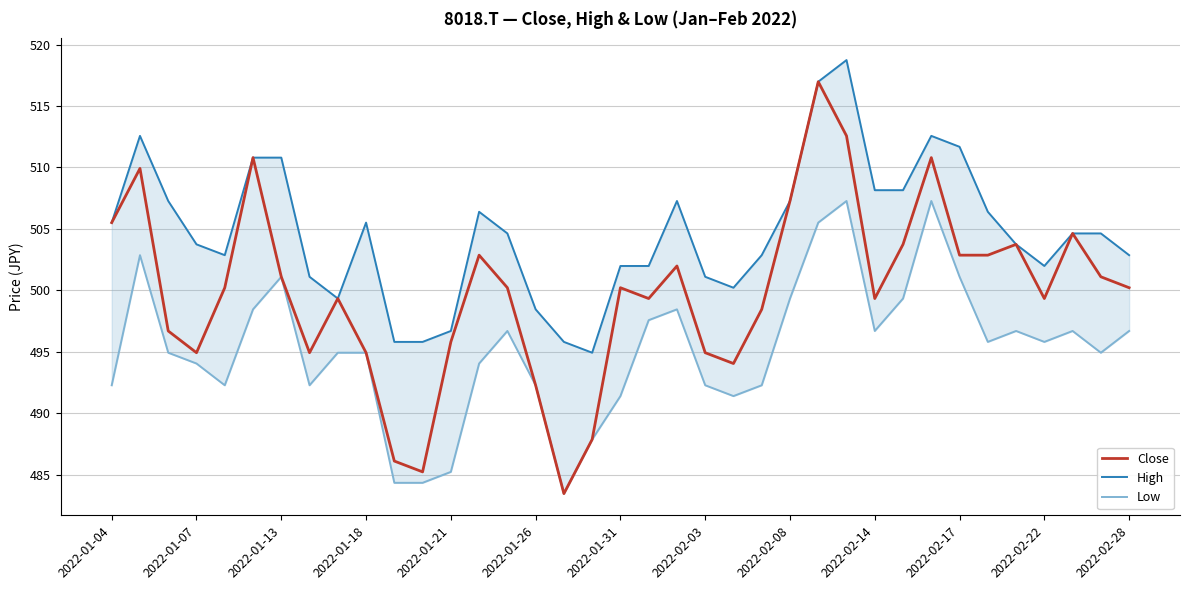

True or false: Low and High cross at least once.

False